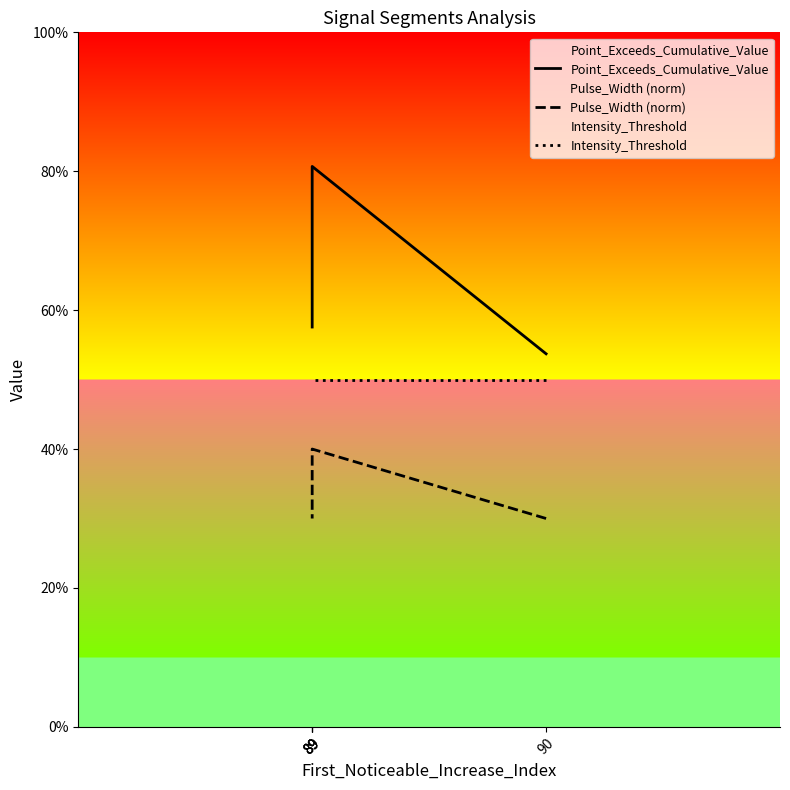

What is the lowest value of the Pulse_Width (norm) series?

0.3